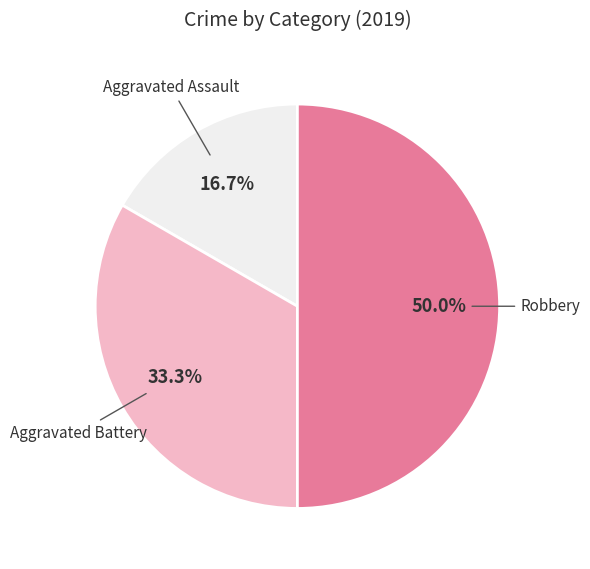

What is the largest slice in the pie chart?

Robbery